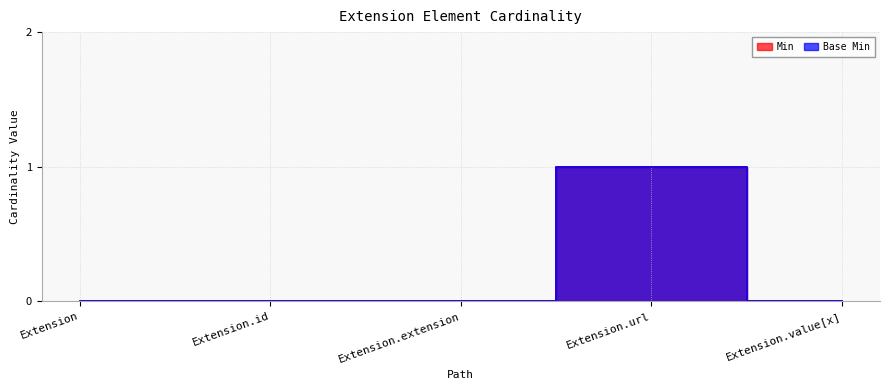

How many series are shown in this chart?

2